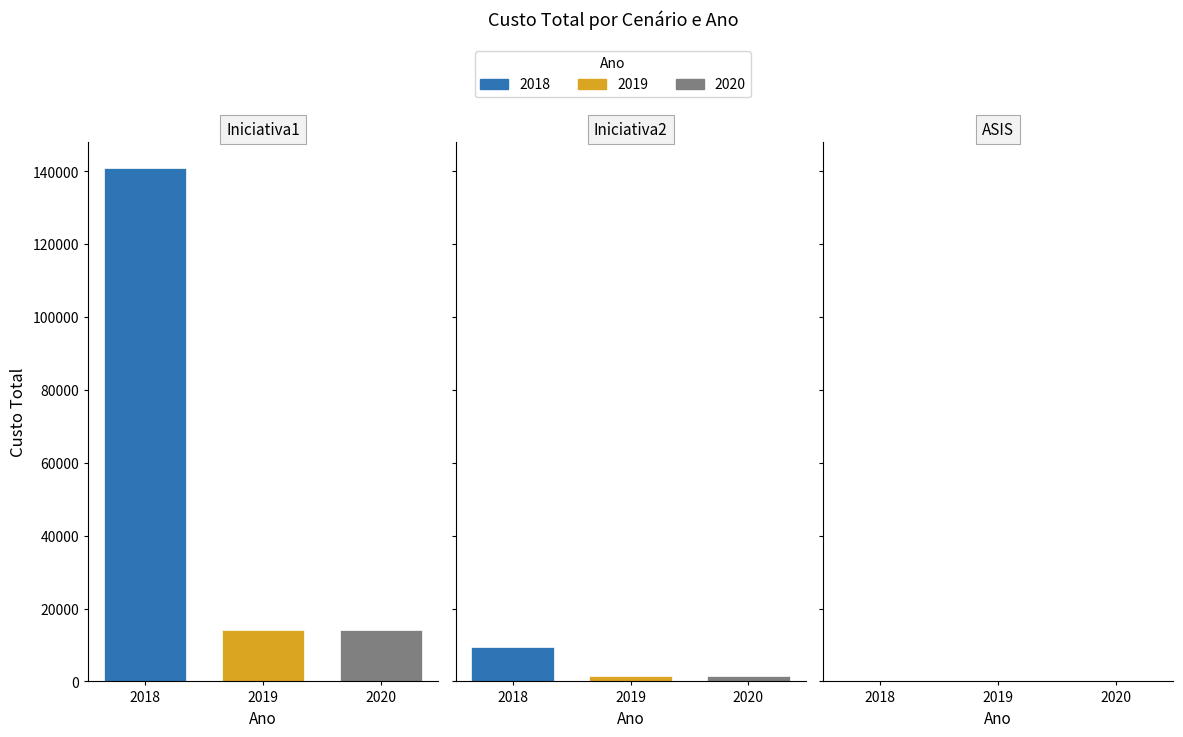

What position from the left is Iniciativa1?

1